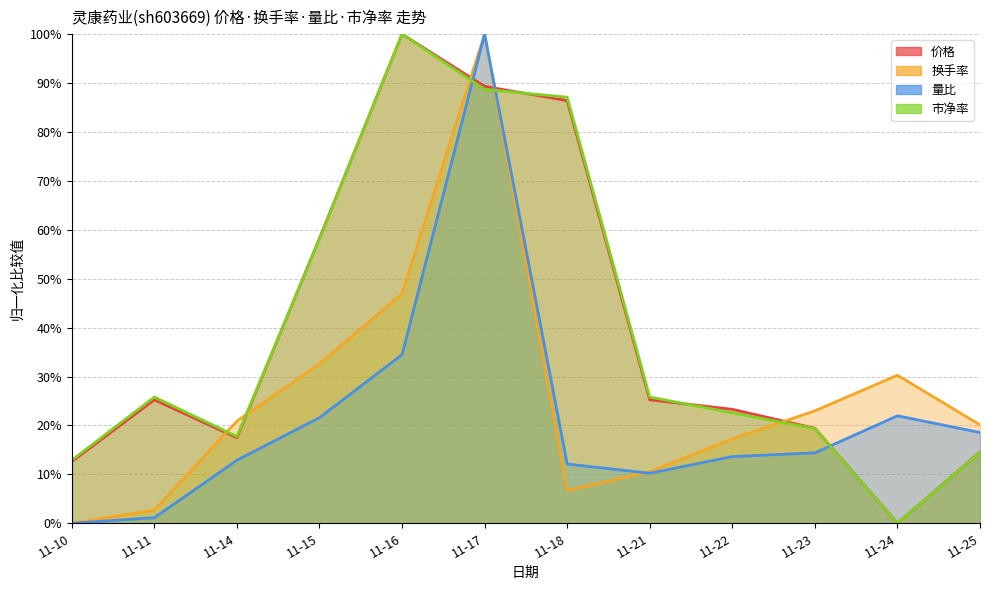

How many values in the 价格 series are below 25?

6